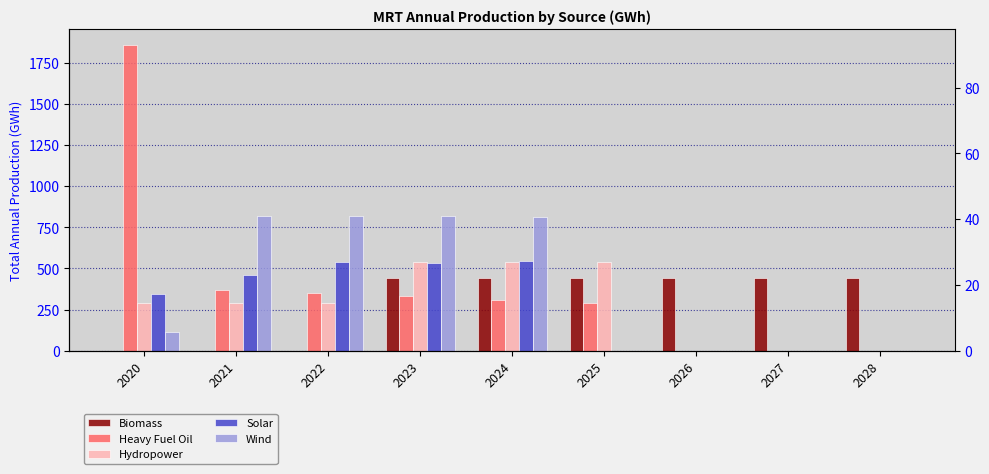

What is the value of the Solar bar at the 2nd from the left?

457.7